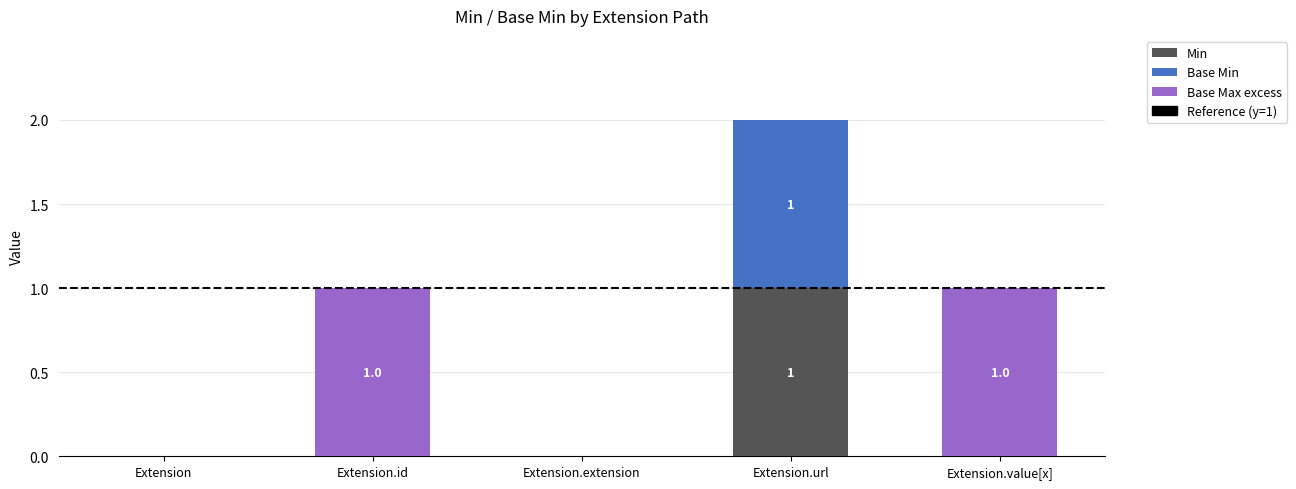

The Min series shows 0 at Extension.value[x]. True or false?

True